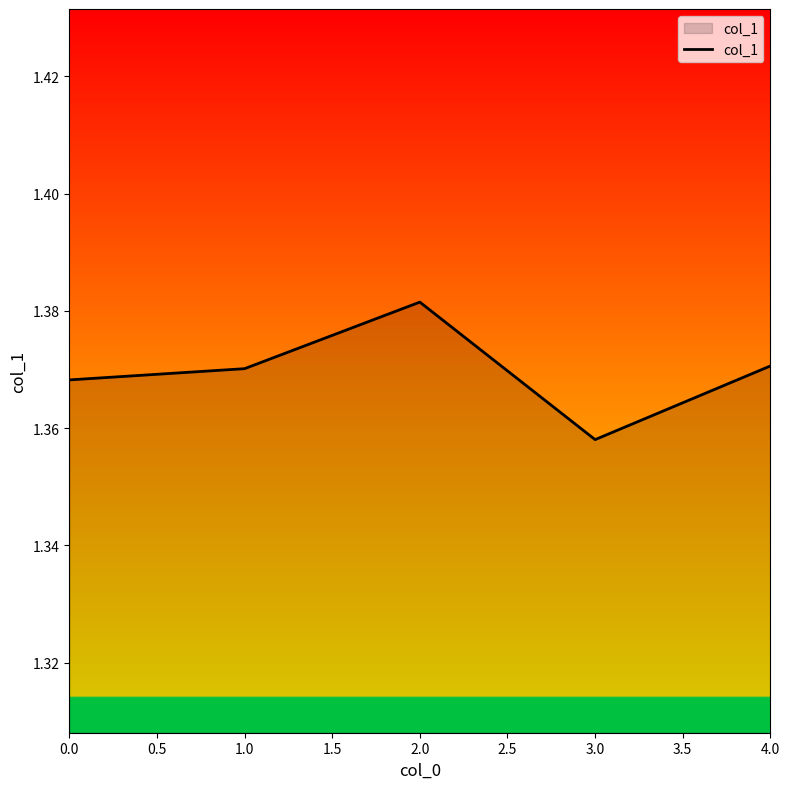

What position from the right is 1.0?

4